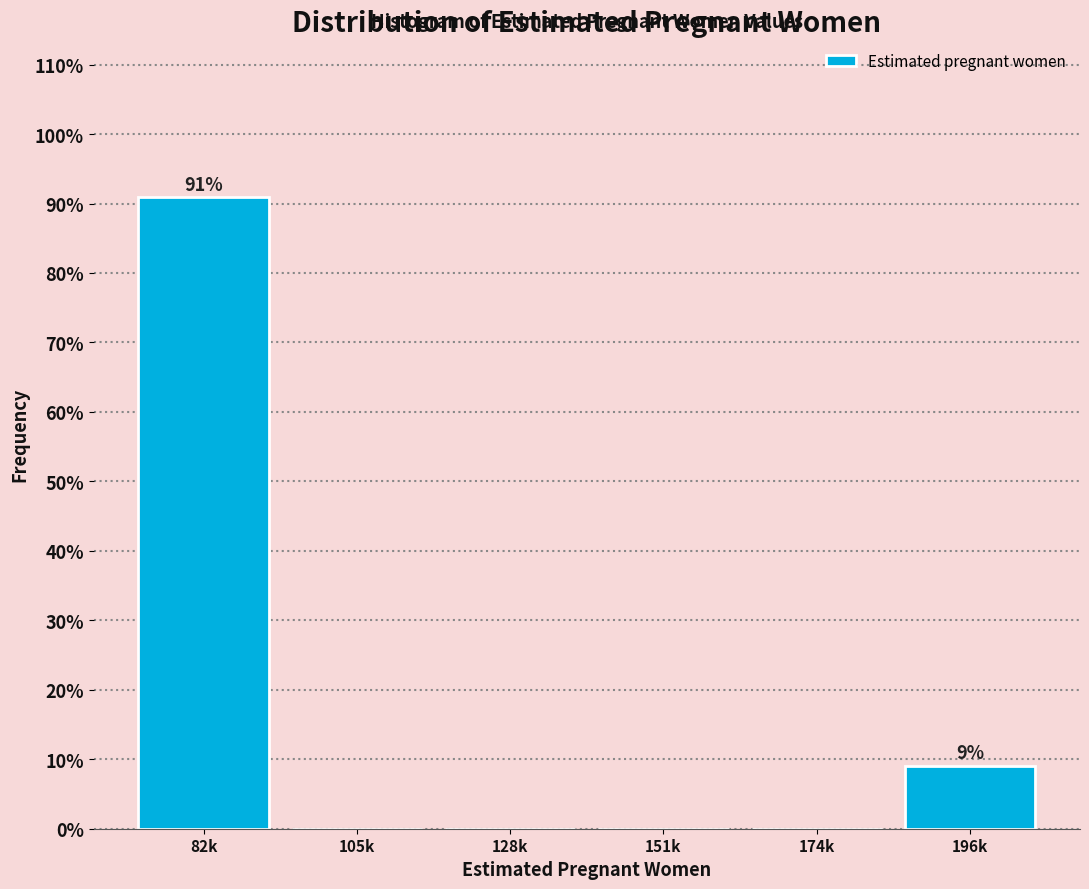

Reading right to left, extract all data points from this chart.

196k=9.1	174k=0.0	151k=0.0	128k=0.0	105k=0.0	82k=90.9